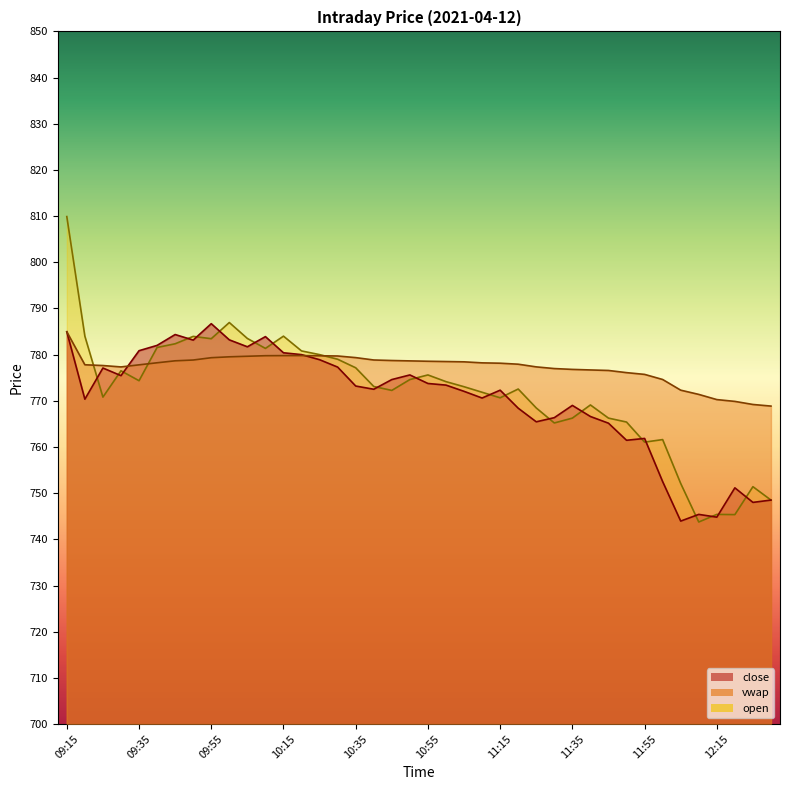

At which category does vwap reach its first local peak?

10:20